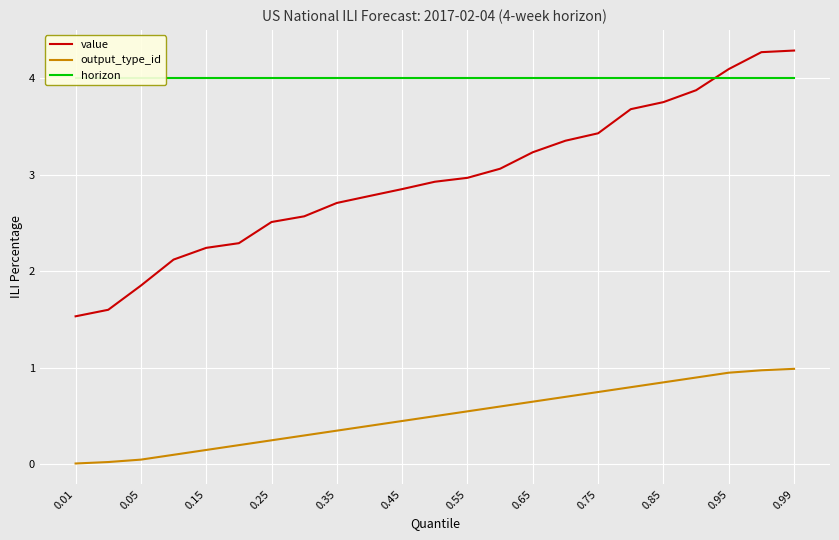

What position from the right is 17?

6